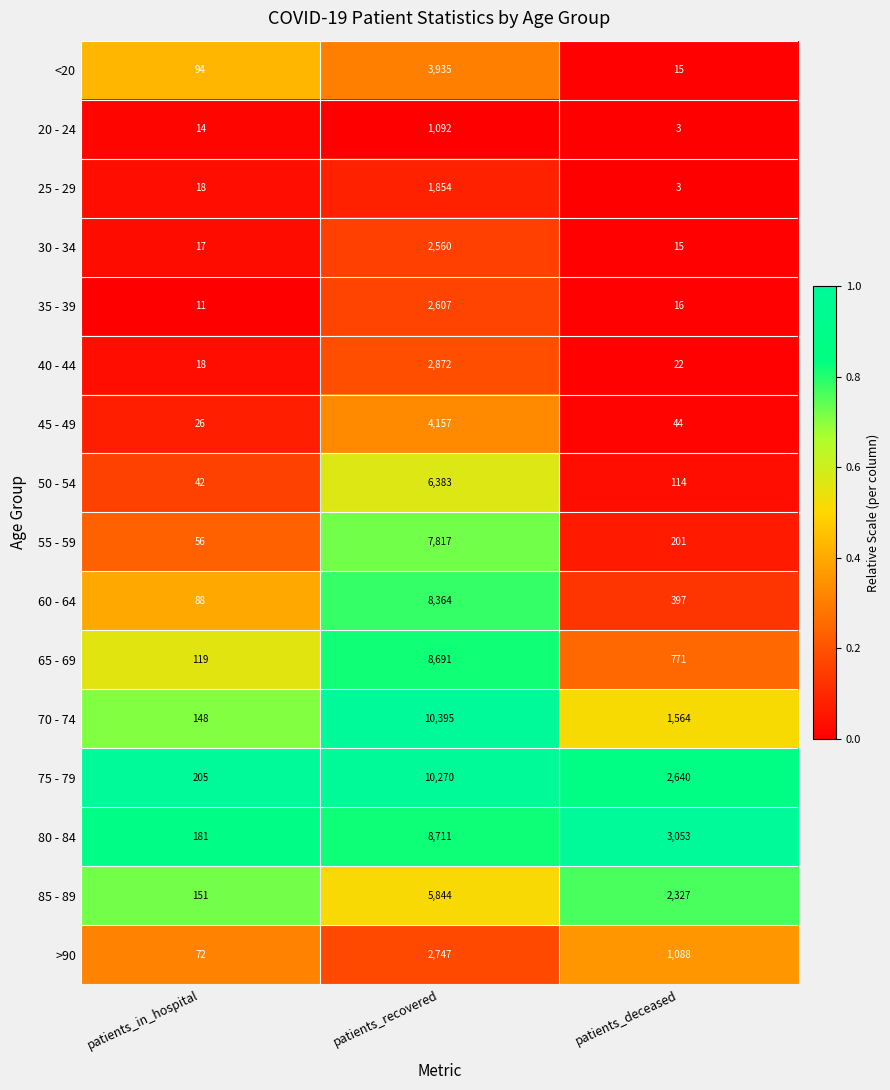

What is the difference between the 85 - 89 values at patients_recovered and patients_deceased?

3517